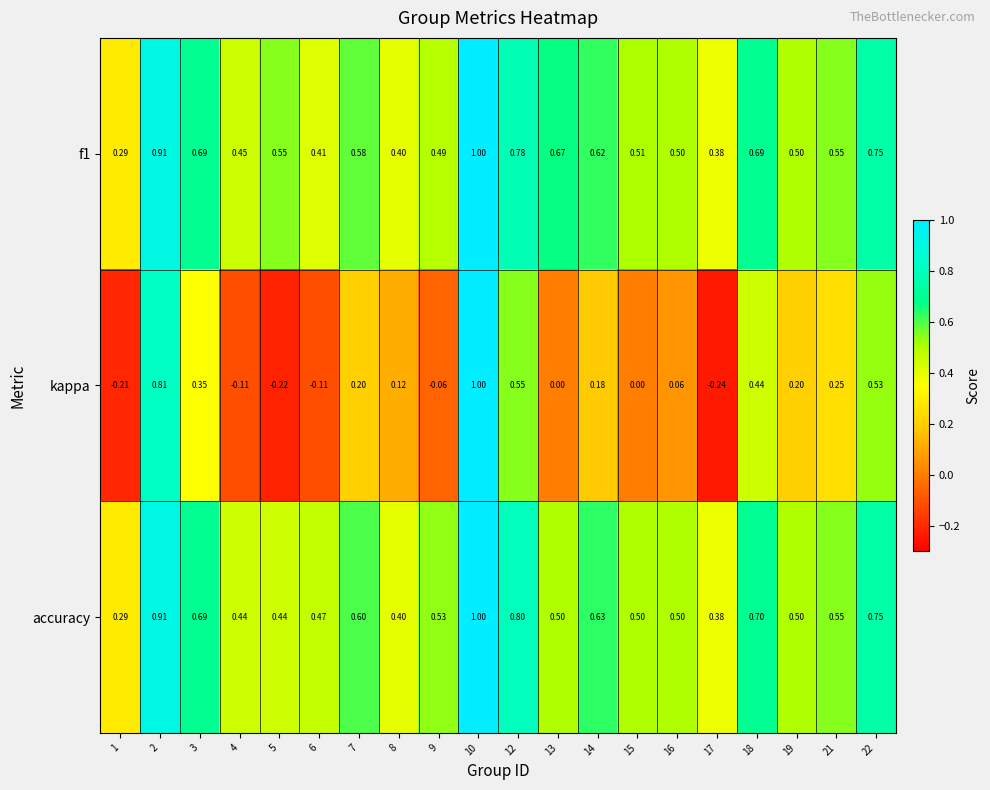

Which series has the largest range (max minus min)?

kappa